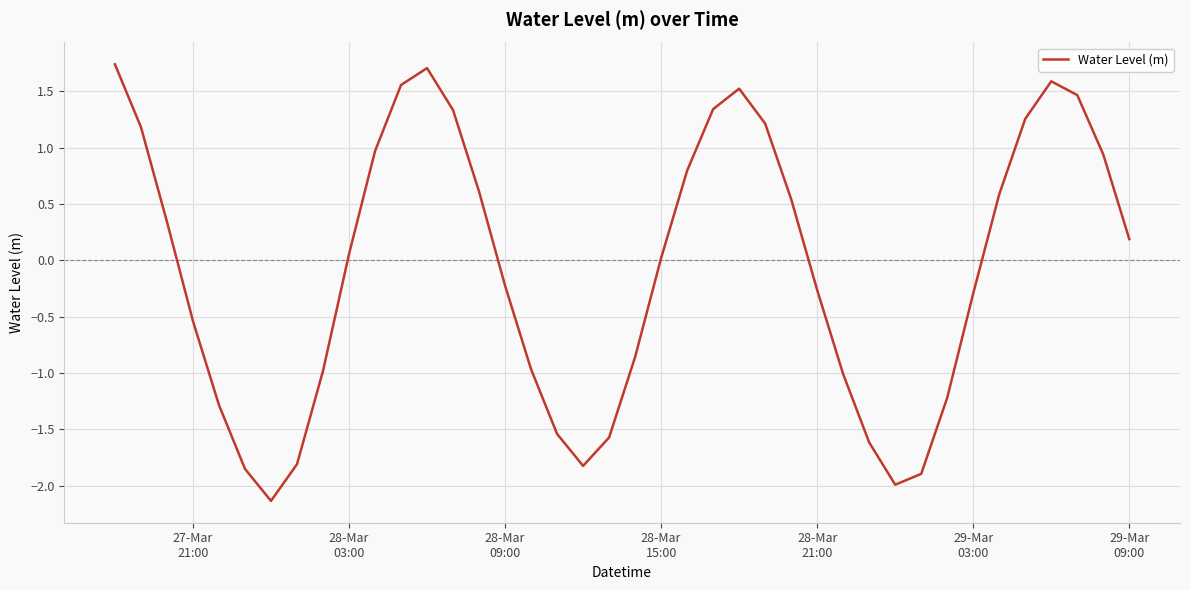

What is the difference between the maximum and minimum values?

3.9